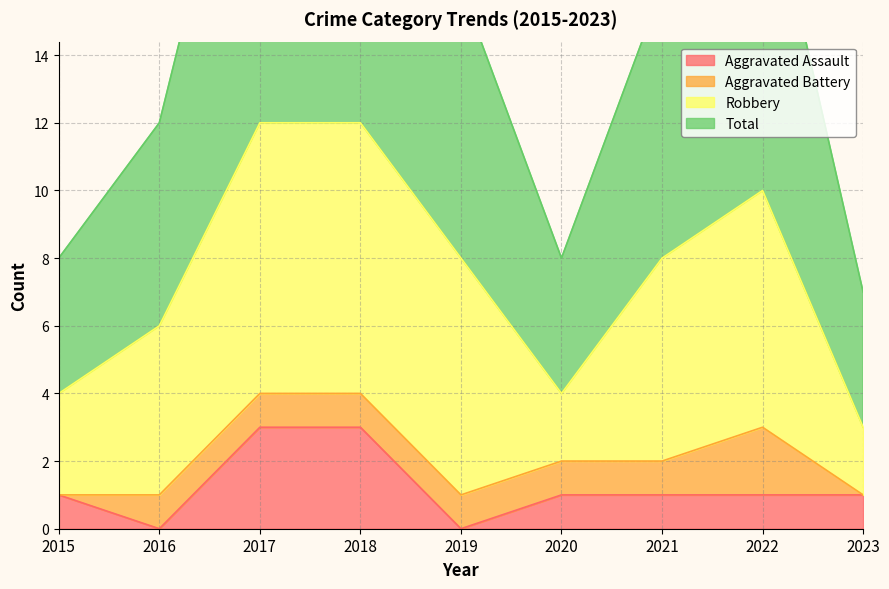

True or false: Total has a value of 24 at 2017.

True